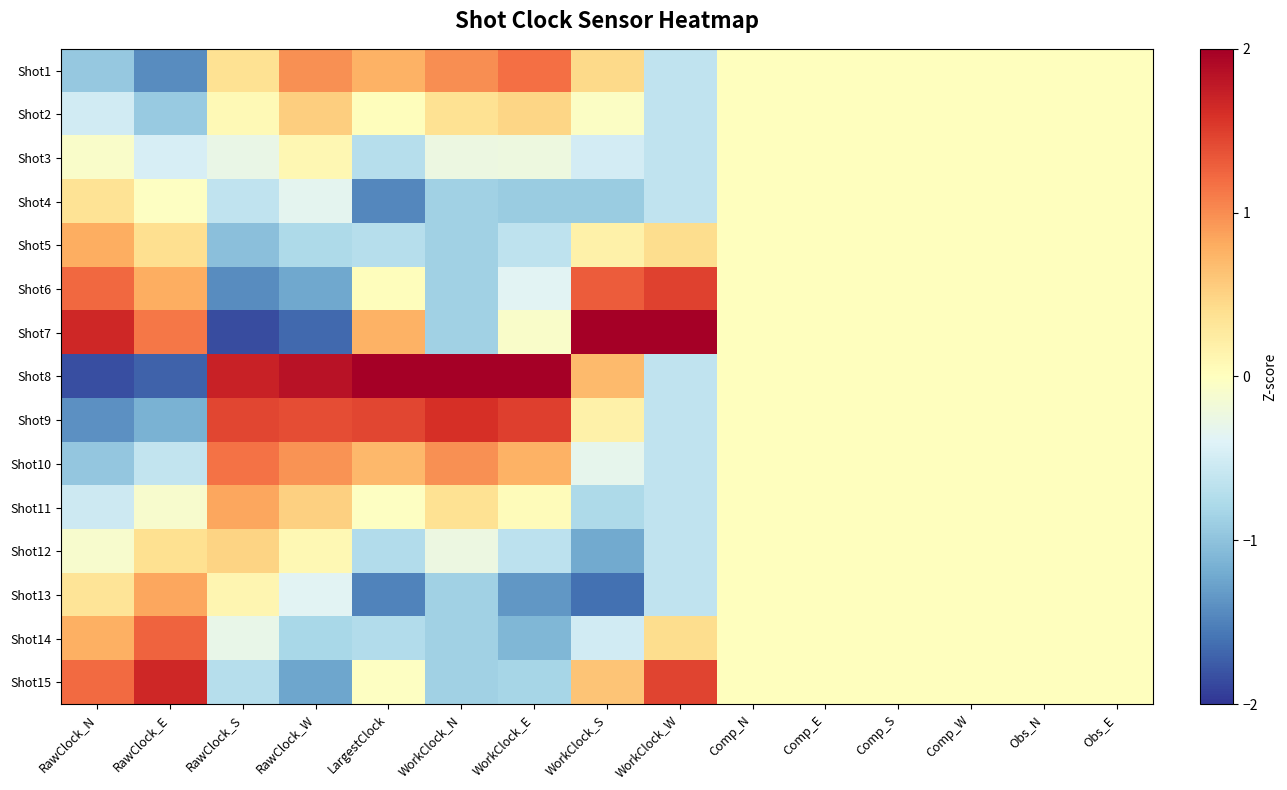

At which category is the sum across all series the highest?

LargestClock